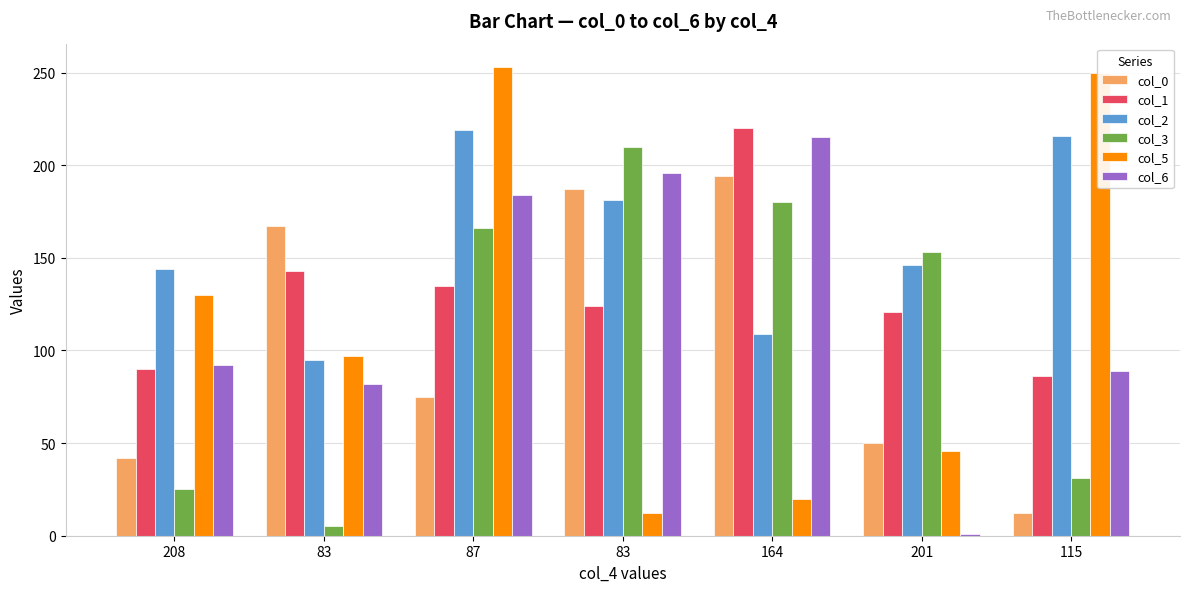

Reading left to right, extract all data points from this chart.

col_0: 42	167	75	187	194	50	12
col_1: 90	143	135	124	220	121	86
col_2: 144	95	219	181	109	146	216
col_3: 25	5	166	210	180	153	31
col_5: 130	97	253	12	20	46	250
col_6: 92	82	184	196	215	1	89